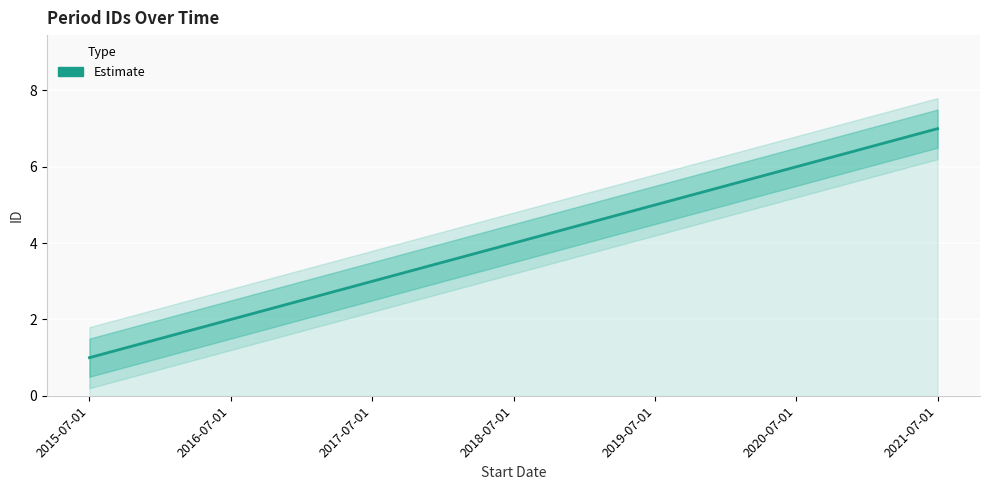

Reading left to right, what are all the values shown in this chart?

1	2	3	4	5	6	7